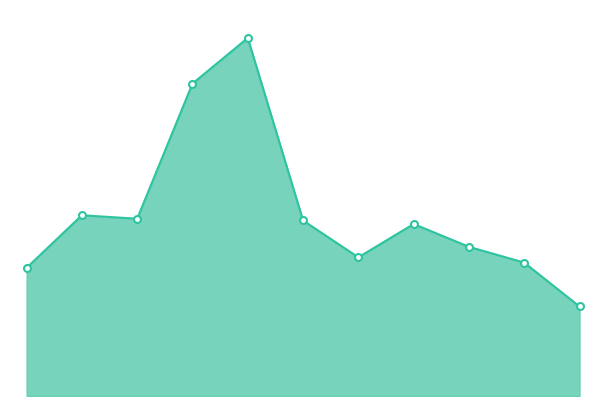

Does the chart have visible grid lines?

No